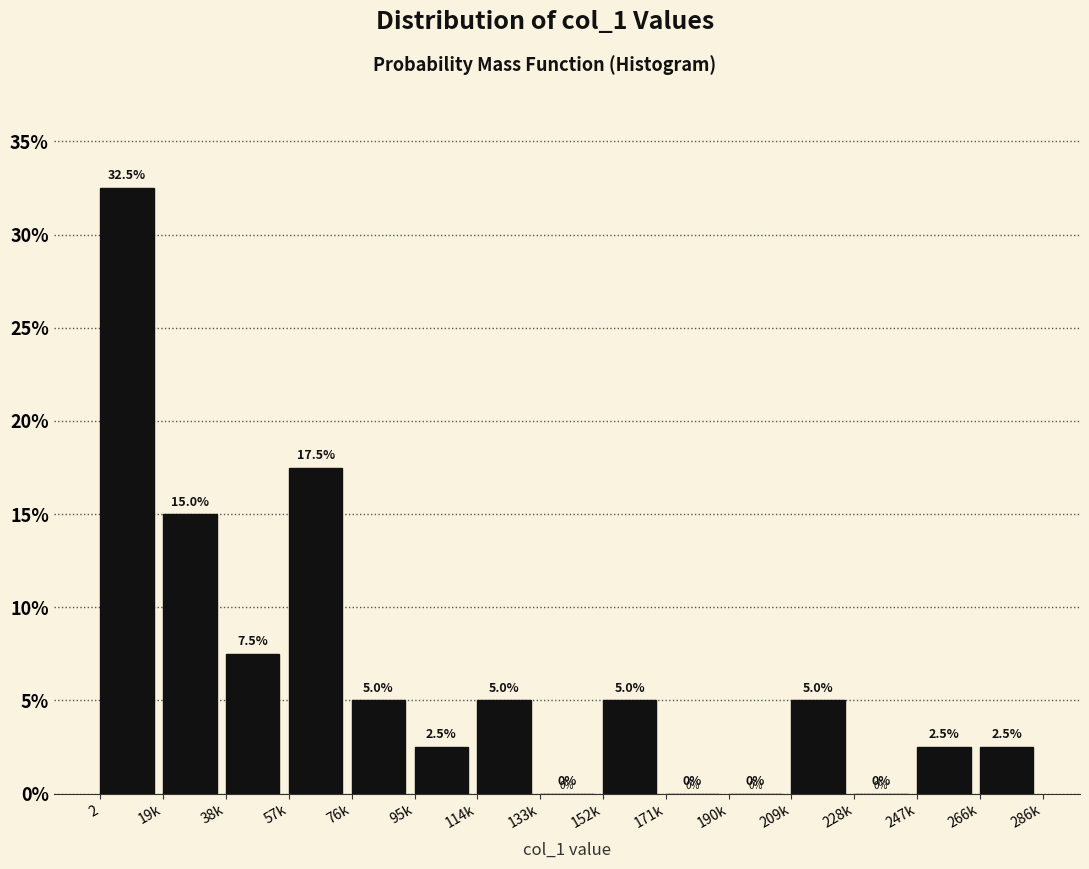

Reading right to left, transcribe all the data shown in this chart.

266k=2.5	247k=2.5	228k=0.0	209k=5.0	190k=0.0	171k=0.0	152k=5.0	133k=0.0	114k=5.0	95k=2.5	76k=5.0	57k=17.5	38k=7.5	19k=15.0	2=32.5